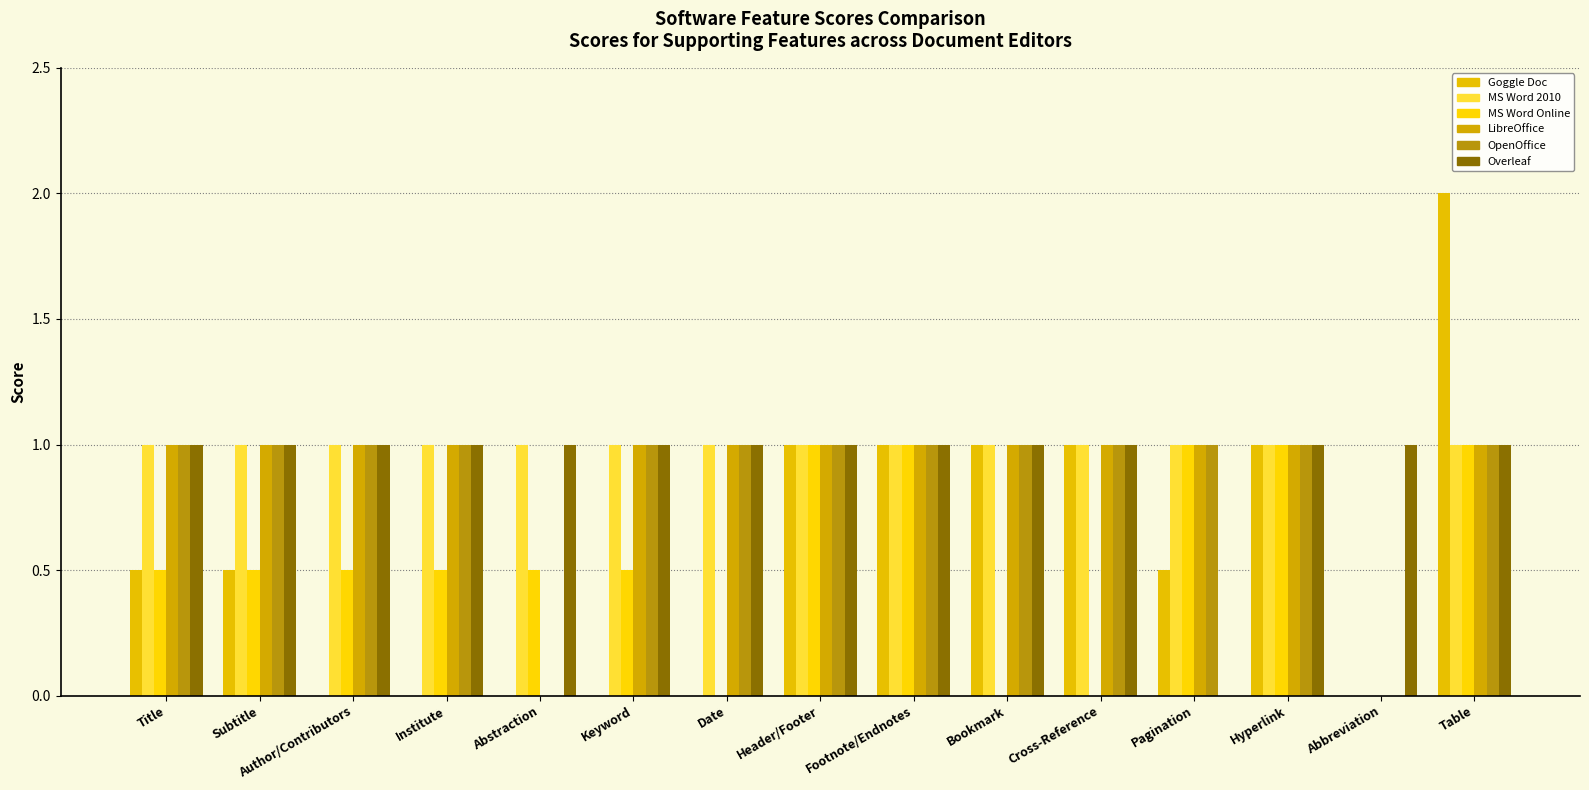

The MS Word Online series shows 0.5 at Author/Contributors. True or false?

True